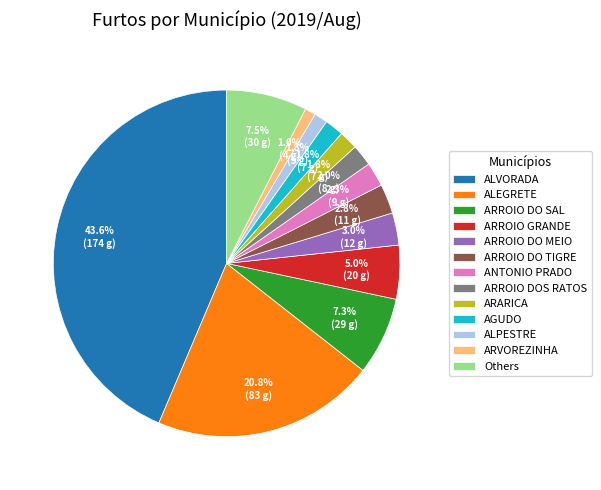

Is there any slice that represents more than half of the pie?

No